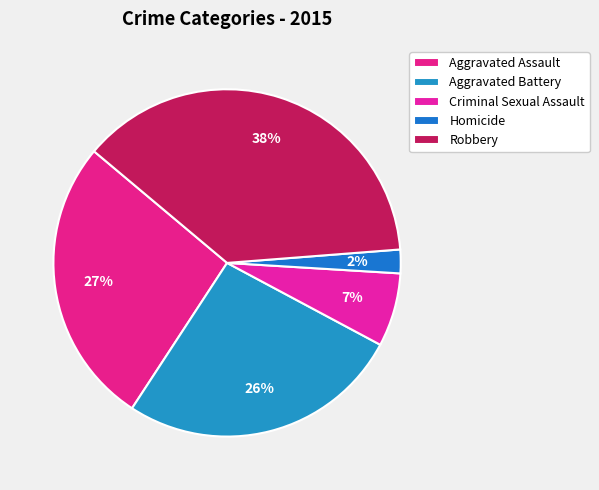

How many slices are in this pie chart?

5